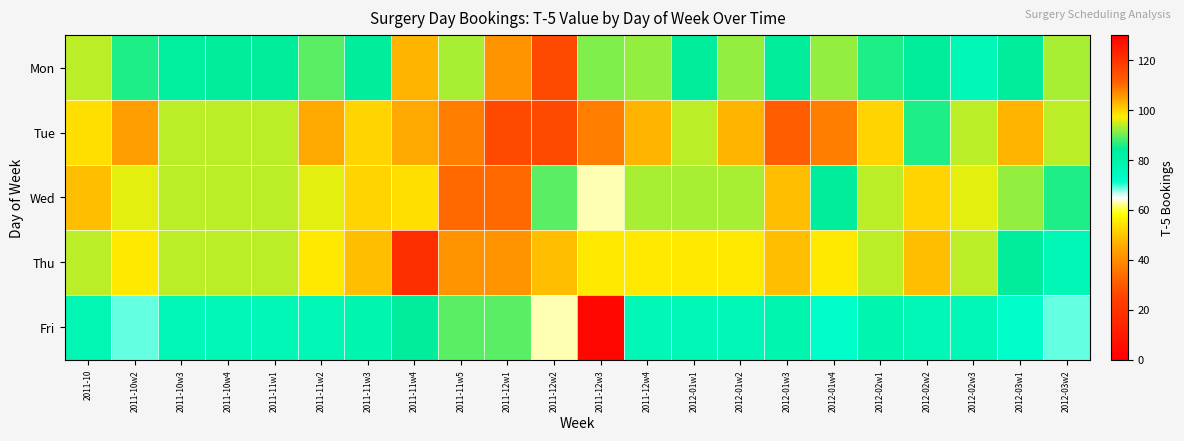

Reading left to right, extract all data points from this chart.

Mon: 2011-10=94	2011-10w2=86	2011-10w3=83	2011-10w4=84	2011-11w1=84	2011-11w2=89	2011-11w3=84	2011-11w4=103	2011-11w5=93	2011-12w1=106	2011-12w2=116	2011-12w3=91	2011-12w4=92	2012-01w1=84	2012-01w2=92	2012-01w3=84	2012-01w4=92	2012-02w1=86	2012-02w2=84	2012-02w3=77	2012-03w1=84	2012-03w2=93
Tue: 2011-10=99	2011-10w2=105	2011-10w3=94	2011-10w4=94	2011-11w1=94	2011-11w2=104	2011-11w3=100	2011-11w4=104	2011-11w5=108	2011-12w1=116	2011-12w2=116	2011-12w3=108	2011-12w4=103	2012-01w1=94	2012-01w2=103	2012-01w3=112	2012-01w4=108	2012-02w1=100	2012-02w2=86	2012-02w3=94	2012-03w1=103	2012-03w2=94
Wed: 2011-10=102	2011-10w2=96	2011-10w3=94	2011-10w4=94	2011-11w1=94	2011-11w2=96	2011-11w3=100	2011-11w4=99	2011-11w5=110	2011-12w1=110	2011-12w2=89	2011-12w3=63	2011-12w4=93	2012-01w1=93	2012-01w2=93	2012-01w3=102	2012-01w4=84	2012-02w1=94	2012-02w2=100	2012-02w3=96	2012-03w1=92	2012-03w2=86
Thu: 2011-10=94	2011-10w2=98	2011-10w3=94	2011-10w4=94	2011-11w1=94	2011-11w2=98	2011-11w3=102	2011-11w4=121	2011-11w5=106	2011-12w1=106	2011-12w2=102	2011-12w3=98	2011-12w4=98	2012-01w1=98	2012-01w2=98	2012-01w3=102	2012-01w4=98	2012-02w1=94	2012-02w2=102	2012-02w3=94	2012-03w1=84	2012-03w2=77
Fri: 2011-10=78	2011-10w2=69	2011-10w3=77	2011-10w4=77	2011-11w1=77	2011-11w2=77	2011-11w3=79	2011-11w4=84	2011-11w5=89	2011-12w1=89	2011-12w2=63	2011-12w3=3	2011-12w4=77	2012-01w1=77	2012-01w2=77	2012-01w3=79	2012-01w4=72	2012-02w1=79	2012-02w2=77	2012-02w3=77	2012-03w1=72	2012-03w2=69